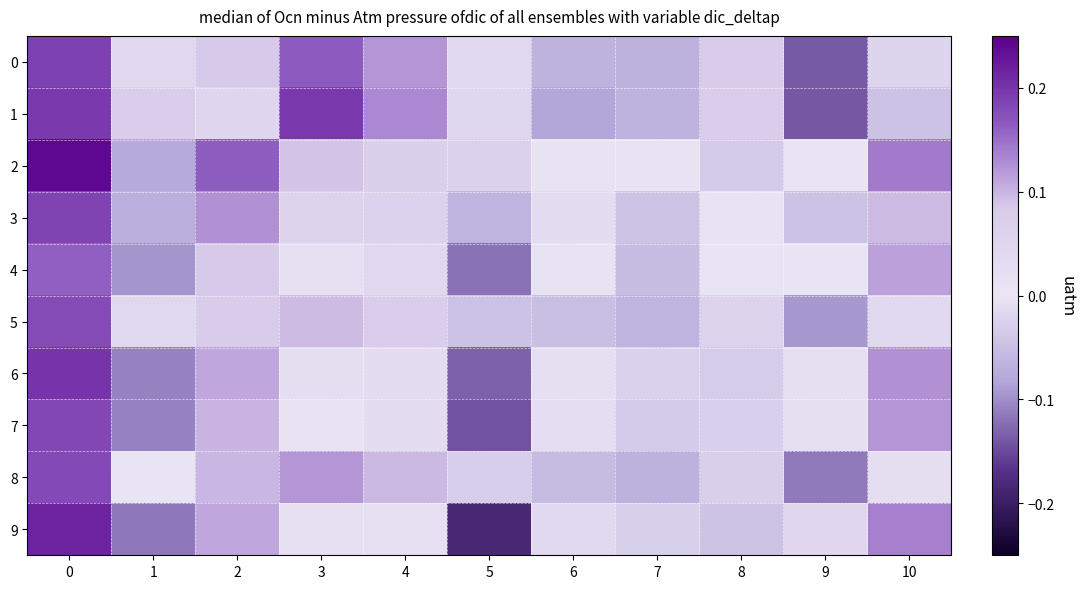

At how many categories does at least one series exceed 0?

10